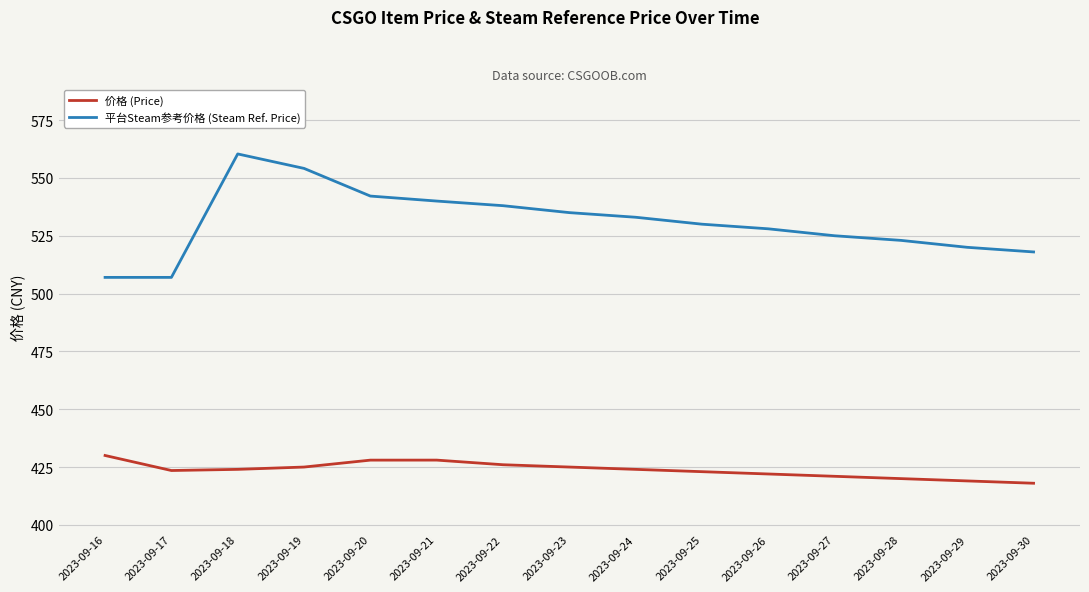

What is the sum of the 平台Steam参考价格 (Steam Ref. Price) values at 2023-09-28 and 2023-09-20?

1065.2